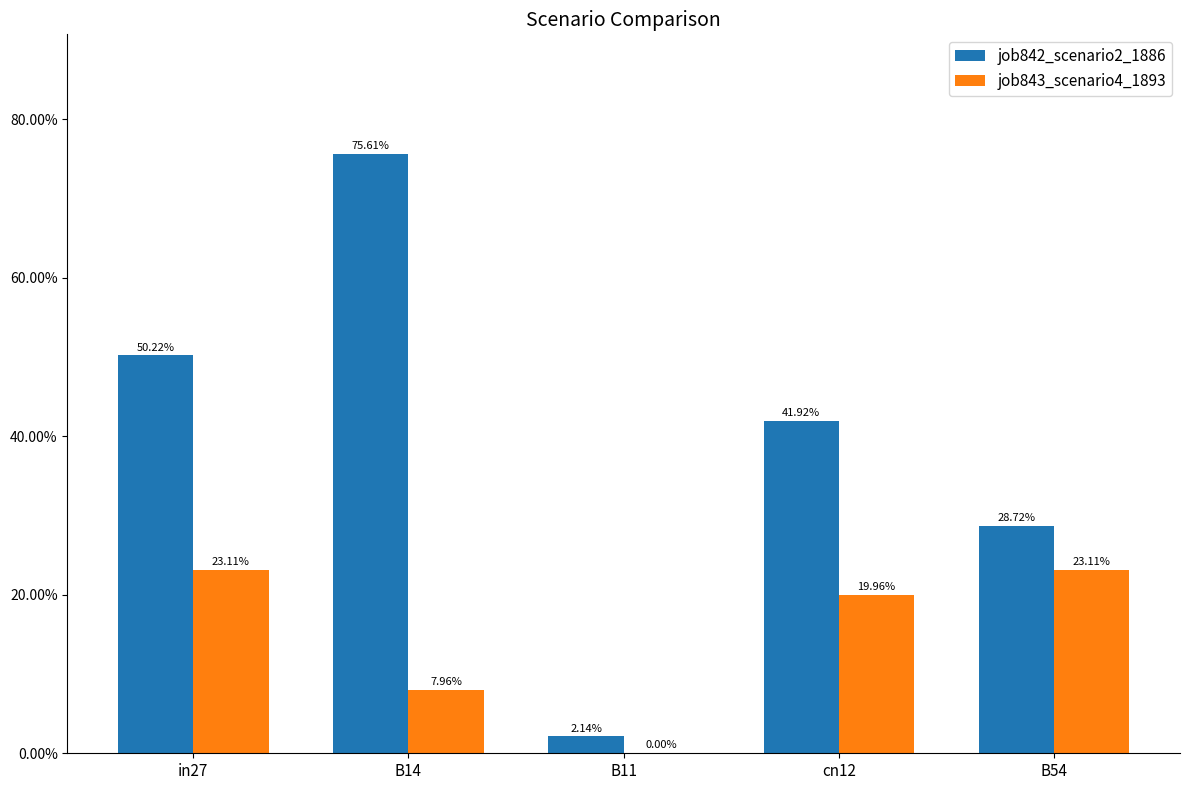

Reading left to right, what are all the values shown in this chart?

job842_scenario2_1886: in27=0.5	B14=0.8	B11=0.0	cn12=0.4	B54=0.3
job843_scenario4_1893: in27=0.2	B14=0.1	B11=0.0	cn12=0.2	B54=0.2